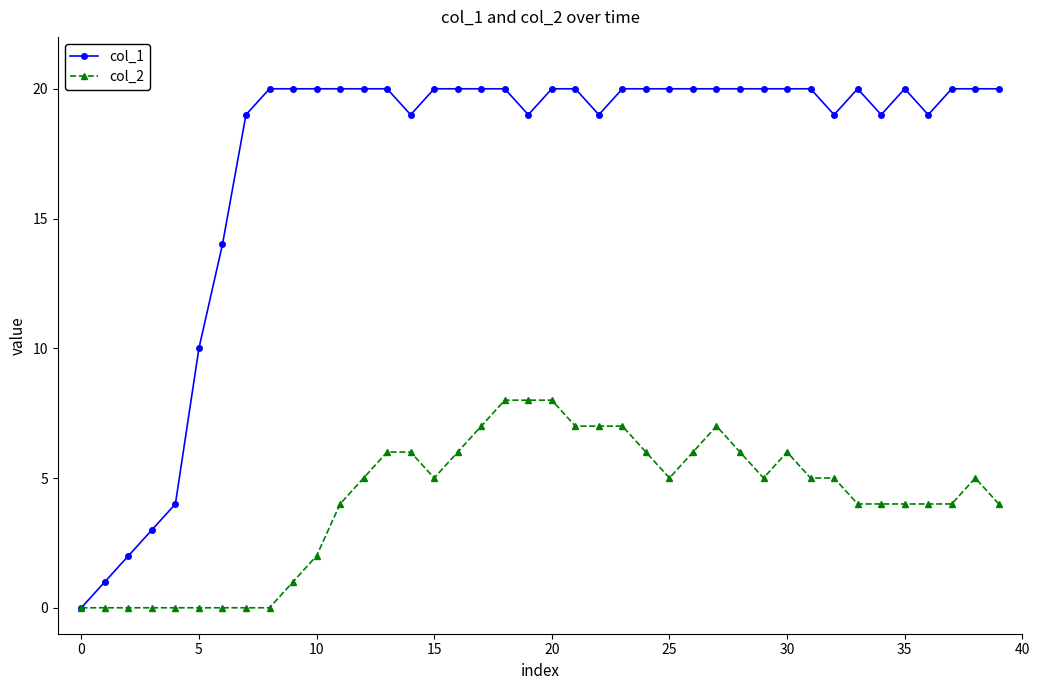

Rank the series by their maximum value, from lowest to highest.

col_2, col_1